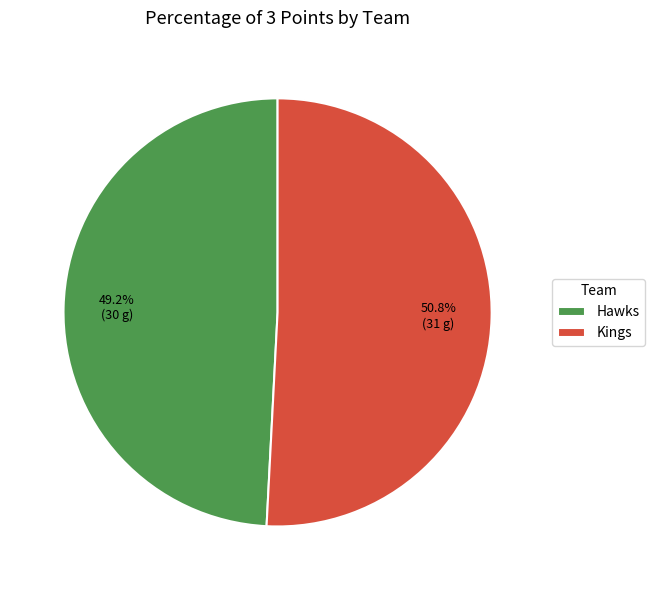

Which slice is the largest?

Kings